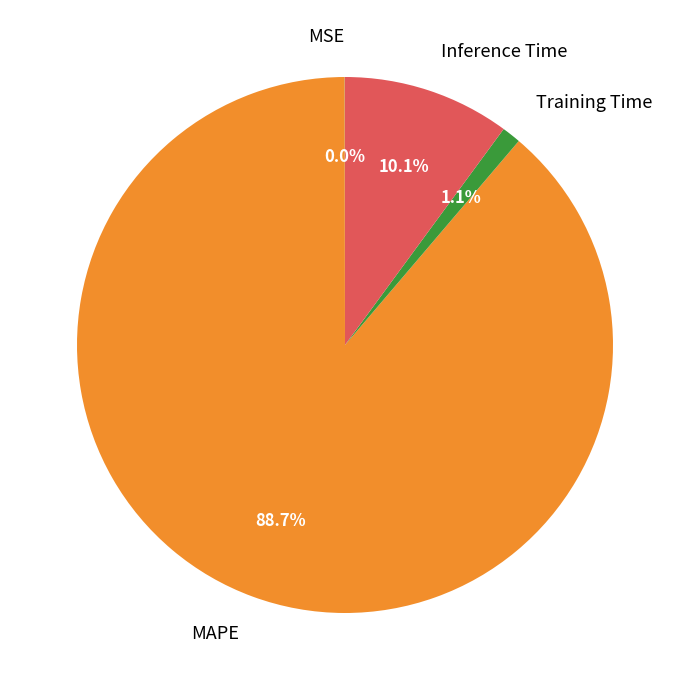

To the nearest percent, what portion does Inference Time represent?

10%